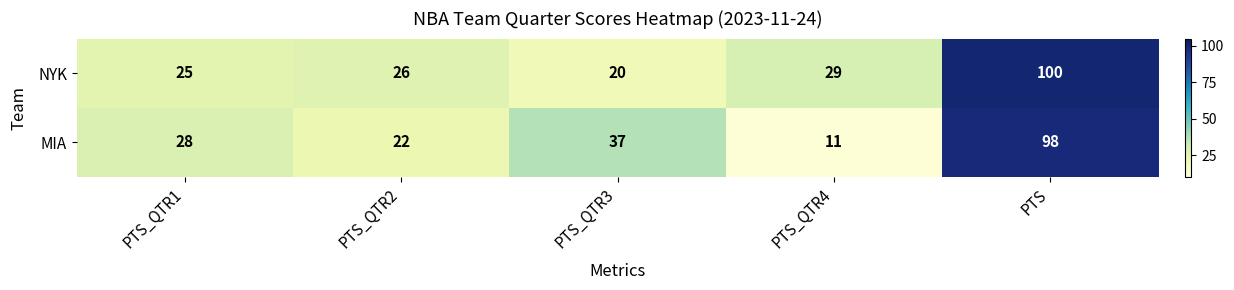

At which category does the chart reach its peak across all series?

PTS